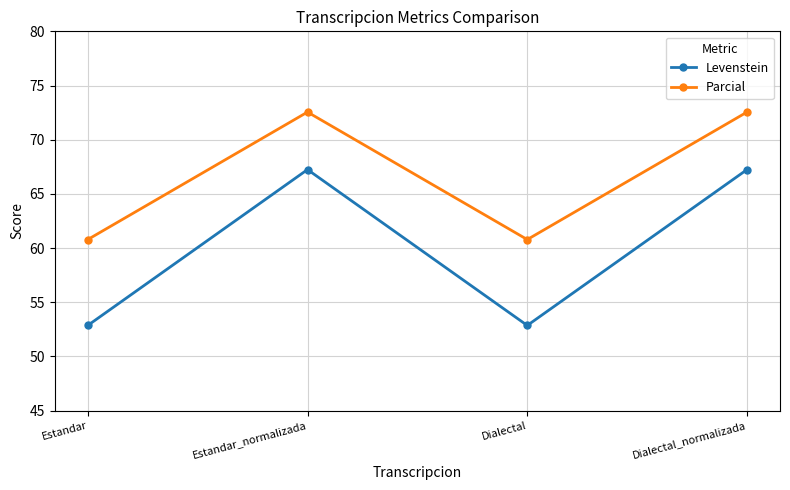

In Levenstein, how many points are higher than both neighbors (excluding endpoints)?

1